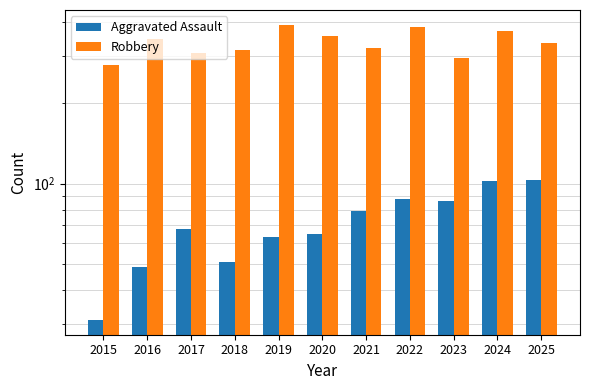

What are all the series names shown in the legend?

Aggravated Assault, Robbery